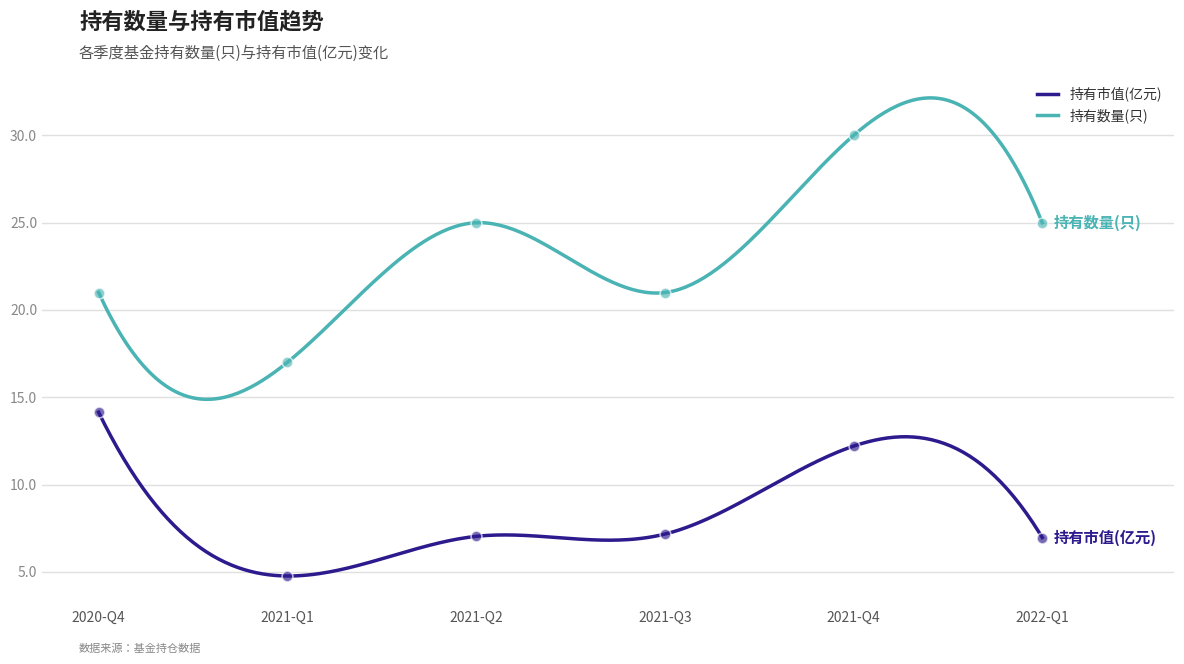

Is the value of 持有市值(亿元) at 2020-Q4 greater than the value of 持有数量(只) at 2021-Q1?

No